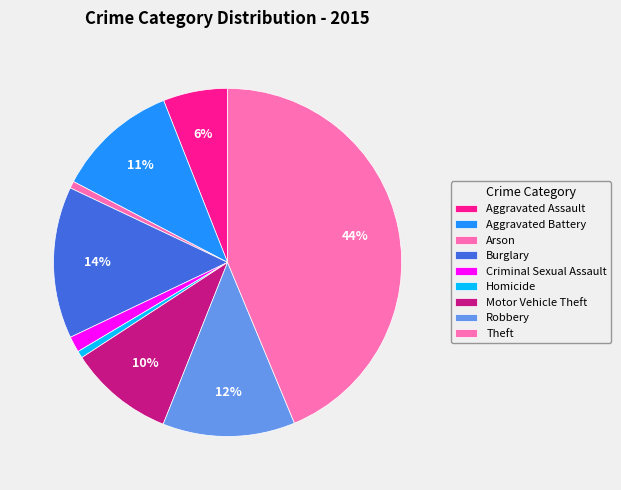

How many segments does this pie chart have?

9